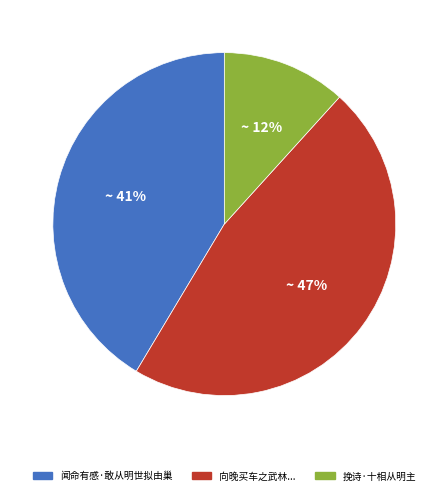

Is there any slice that represents more than half of the pie?

No